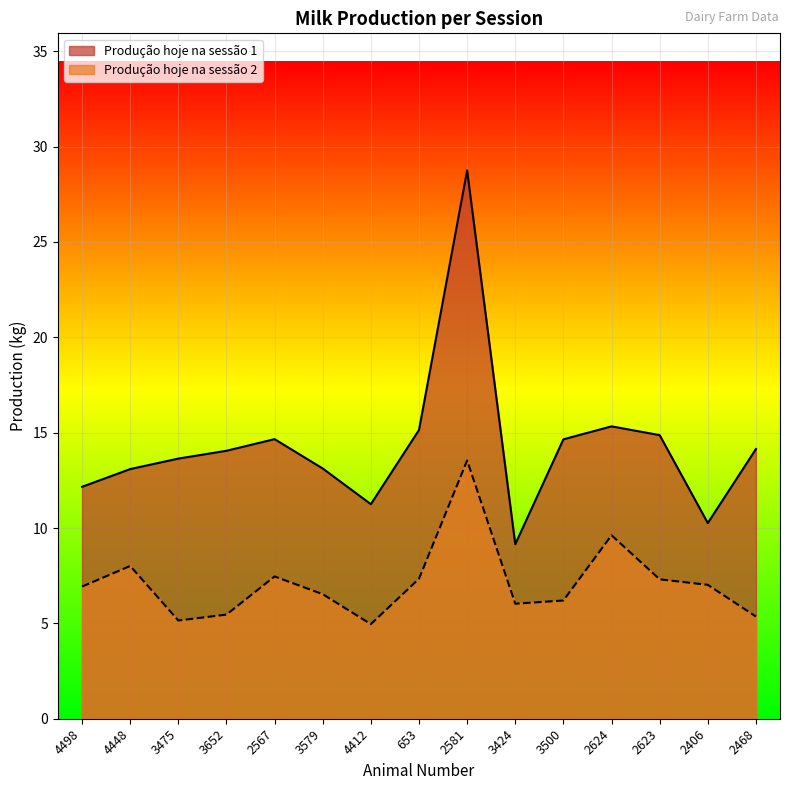

The value of Produção hoje na sessão 2 at 2624 is 3.8. True or false?

False